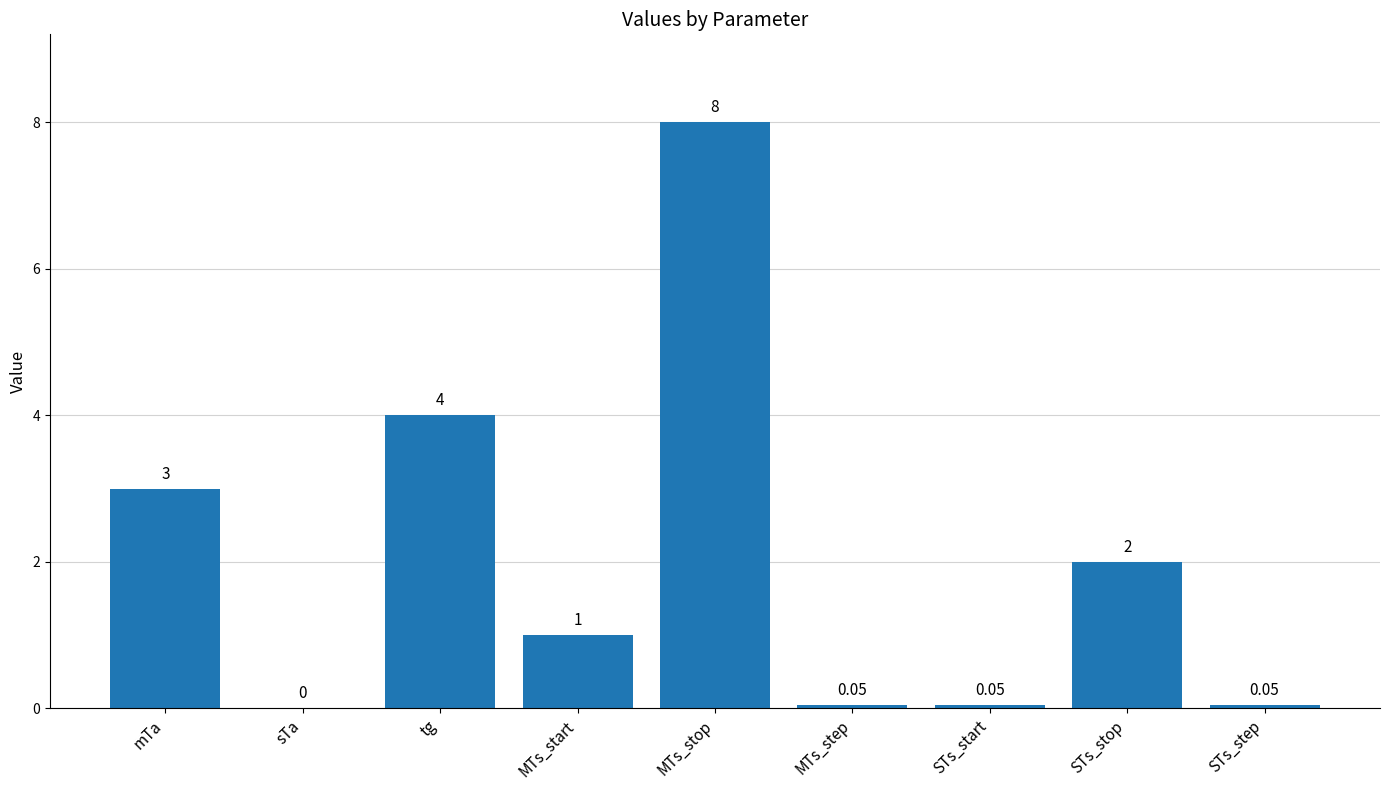

What is the sum of the values at MTs_start and tg?

5.0